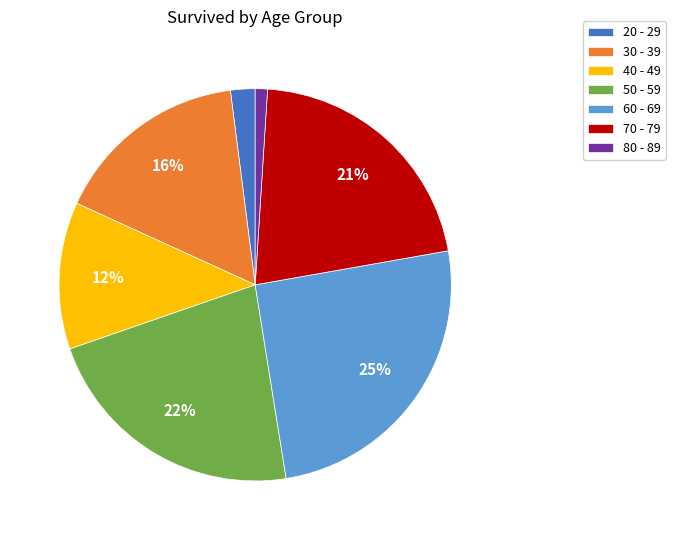

Count the number of slices in the pie.

7